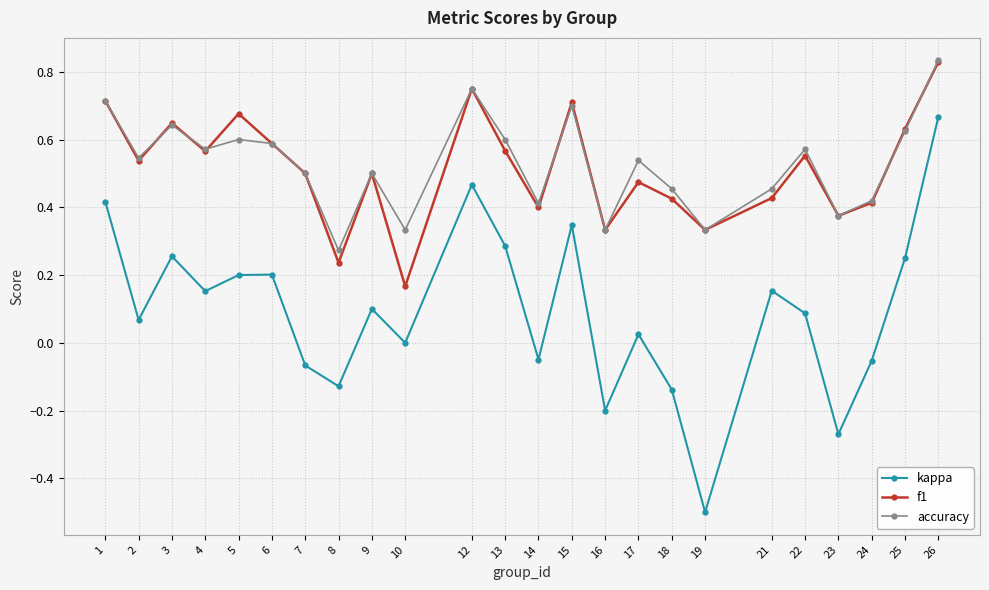

Which series has the widest spread of values?

kappa